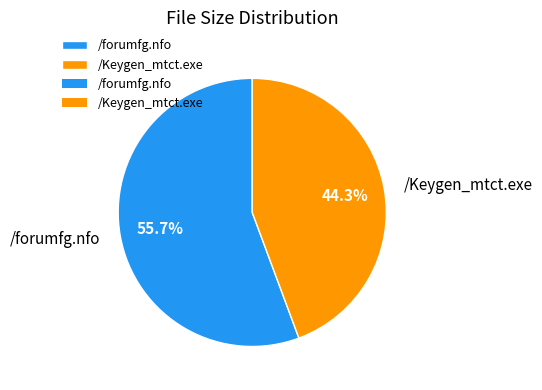

Approximately how many times larger is the value at /Keygen_mtct.exe compared to /forumfg.nfo?

0.8